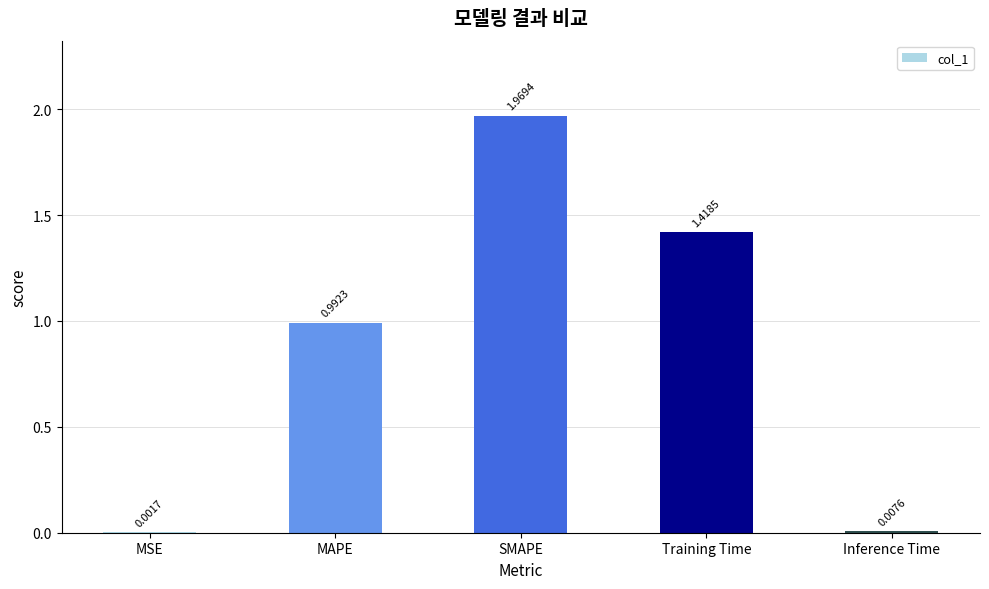

At which label is the value closest to 0?

MSE